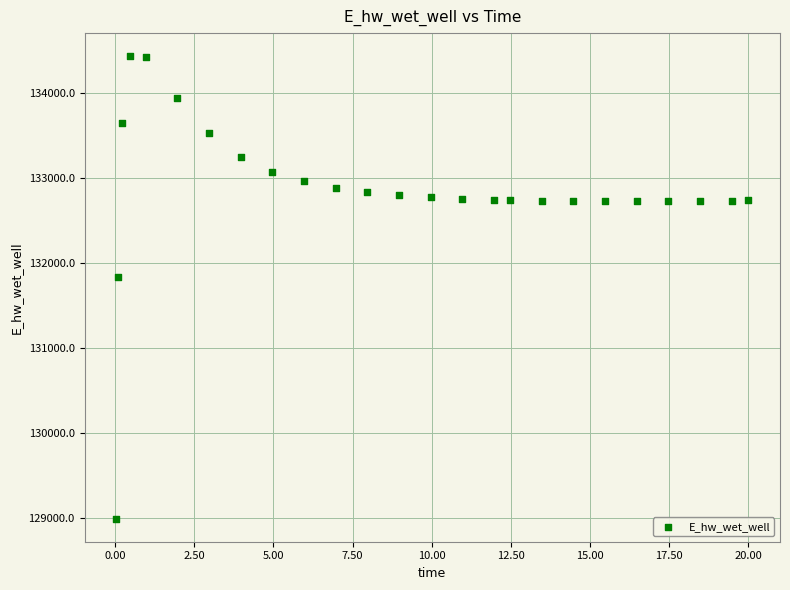

What is the range of X values (max minus min)?

20.0